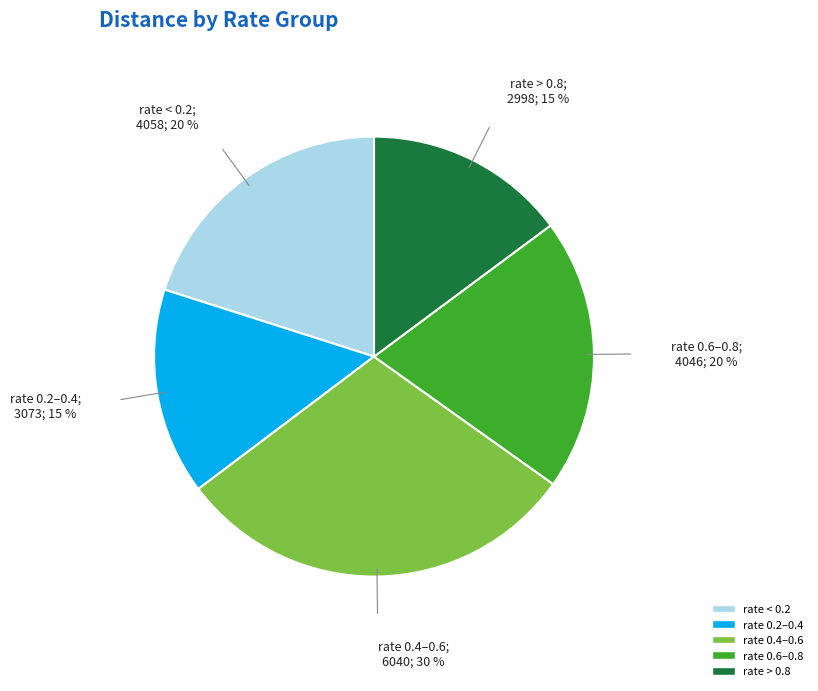

To the nearest percent, what is the average slice percentage?

20%